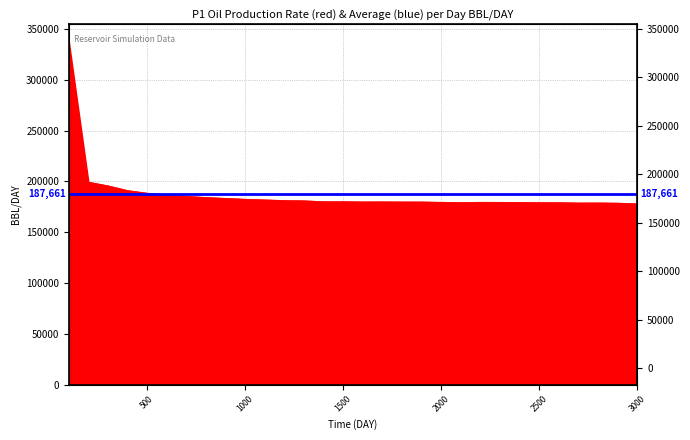

List the labels in order of value, smallest first.

3000.0, 2900.0, 2700.0, 2800.0, 2600.0, 2500.0, 2100.0, 2400.0, 2300.0, 2000.0, 2200.0, 1900.0, 1800.0, 1600.0, 1700.0, 1500.0, 1400.0, 1300.0, 1200.0, 1100.0, 1000.0, 900.0, 800.0, 700.0, 600.0, 500.0, 400.0, 300.0, 200.0, 100.0